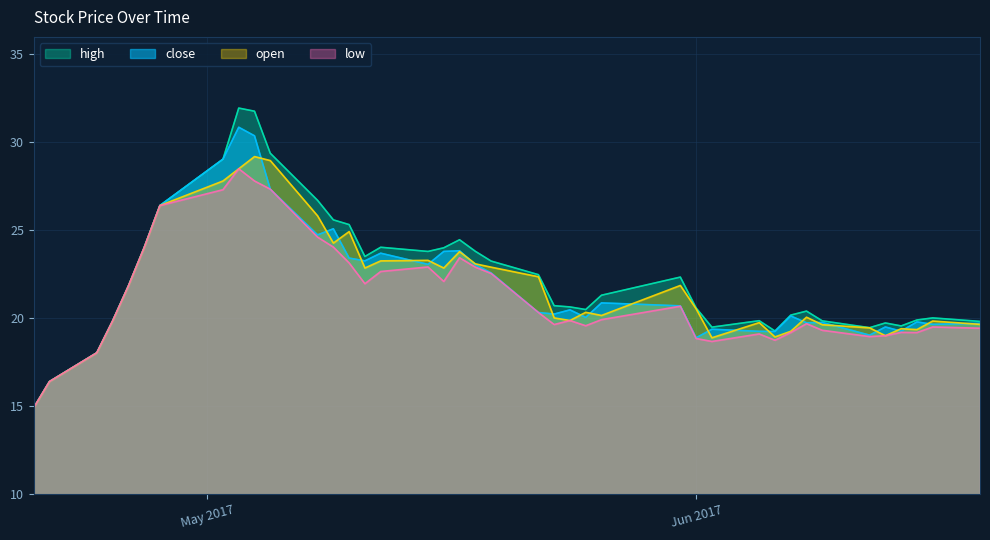

Does the chart display data point markers on the line(s)?

No